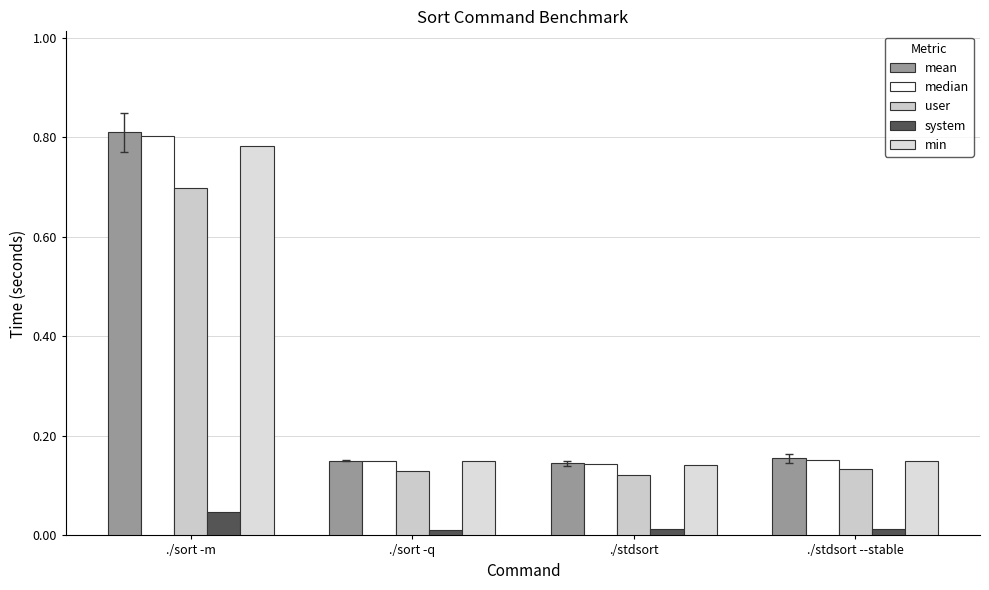

Does the chart contain stacked bars?

No